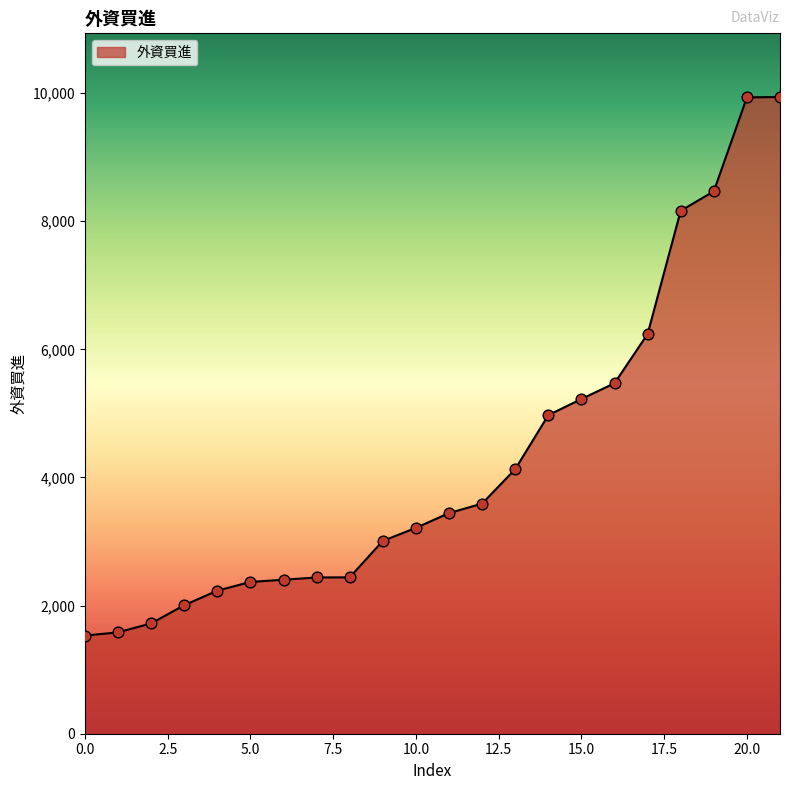

What is the greatest value displayed?

9939